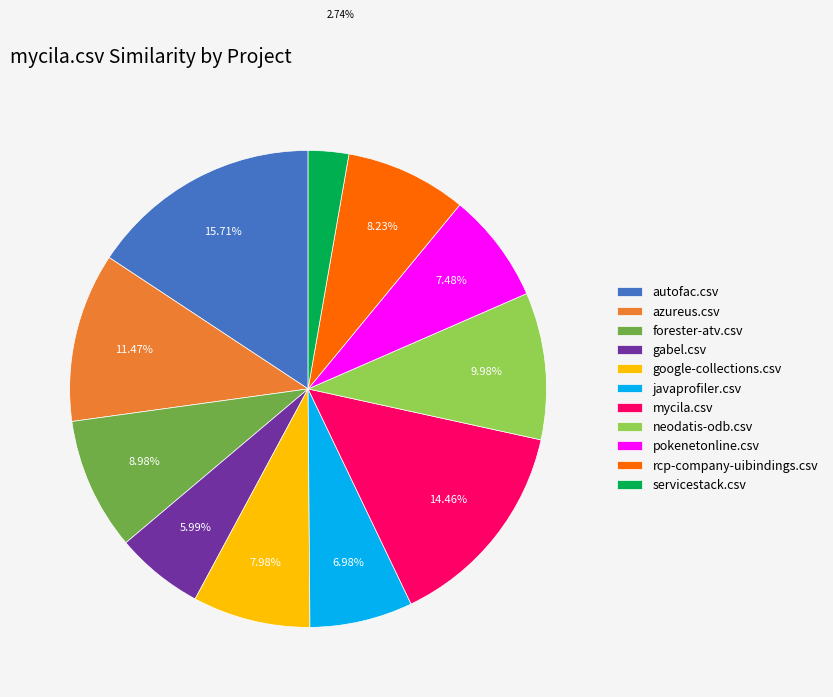

Do azureus.csv and rcp-company-uibindings.csv together represent more than half of the pie?

No